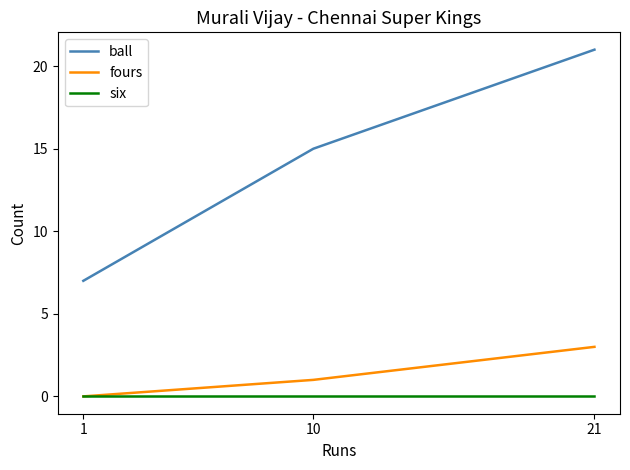

What is the sum of the fours values at 1 and 10?

1